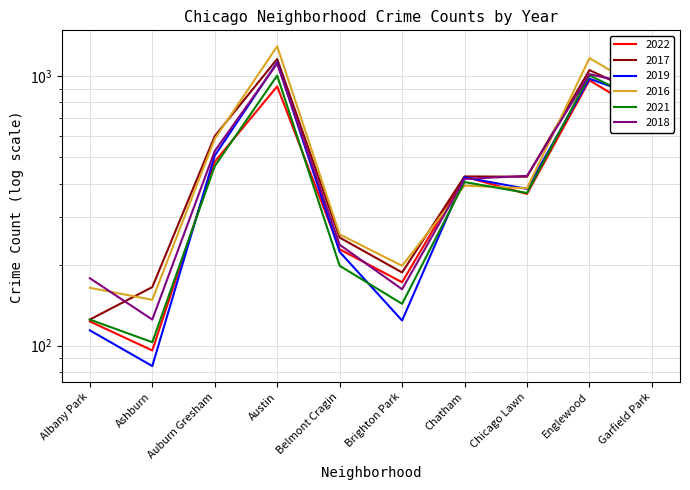

What is the spread (max minus min) of values at Chatham?

32